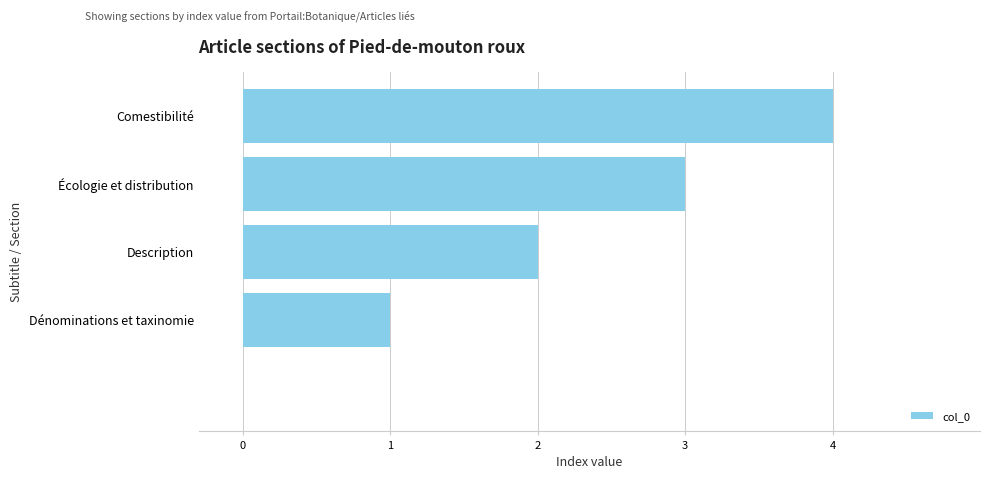

What is the sum of all values?

10